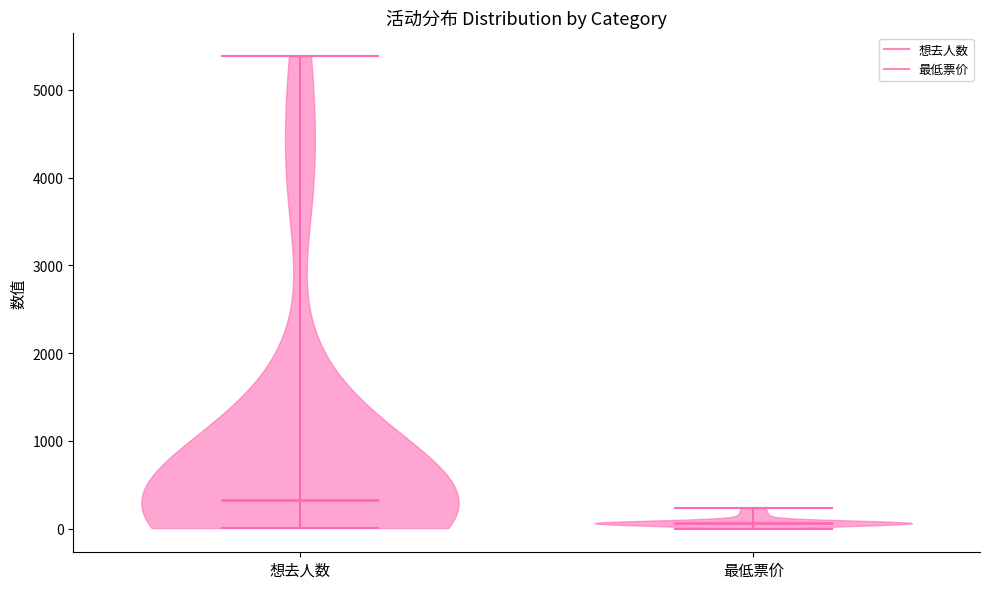

Reading left to right, read every violin against the y-axis: where its median line is, and the lowest and highest points it reaches. The values are not printed on the chart, so give them approximately, as read against the axis.

想去人数: median line 300, lowest point 0, highest point 5400
最低票价: median line 100, lowest point 0, highest point 200